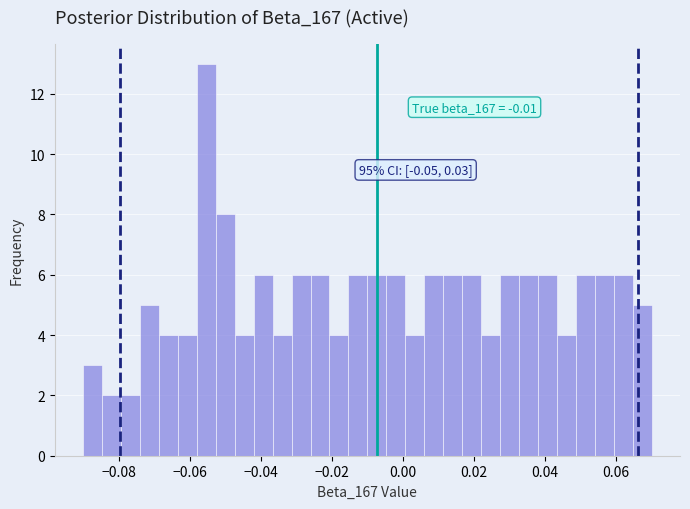

Around what value on the x-axis is the tallest bar? Give the approximate position of its centre, as read against the axis.

-0.056